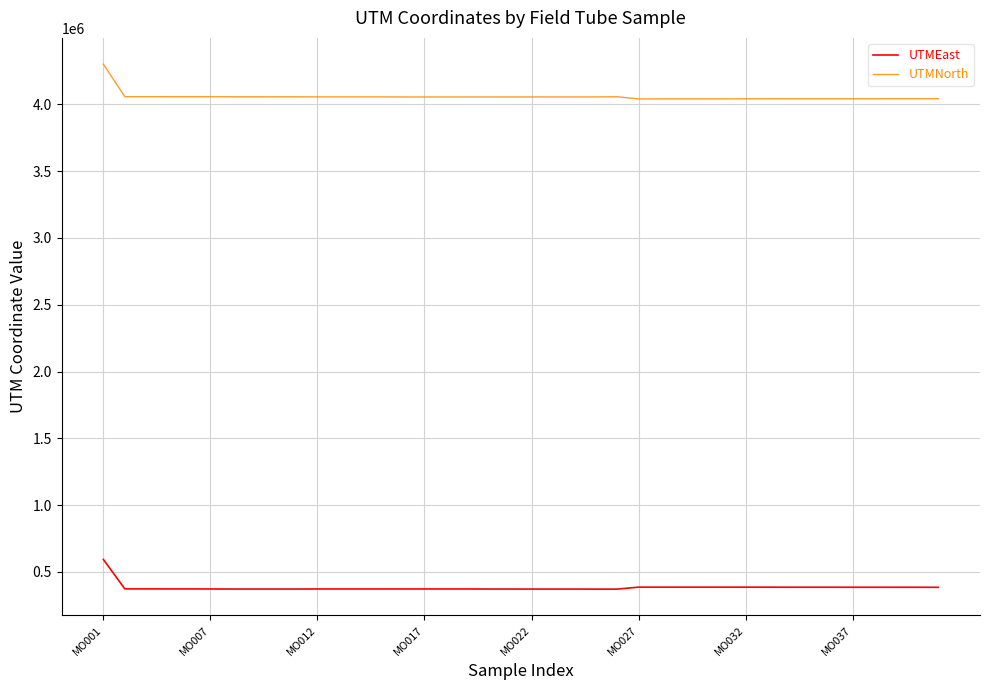

What is the minimum value for UTMNorth?

4040944